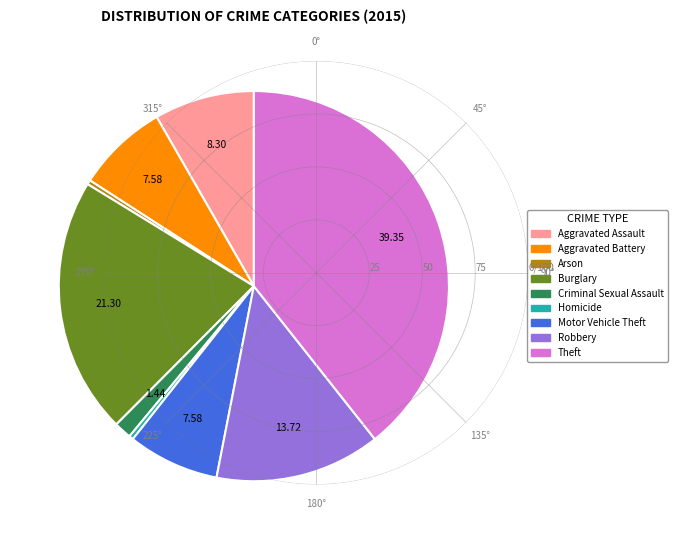

Does any single category account for the majority?

No